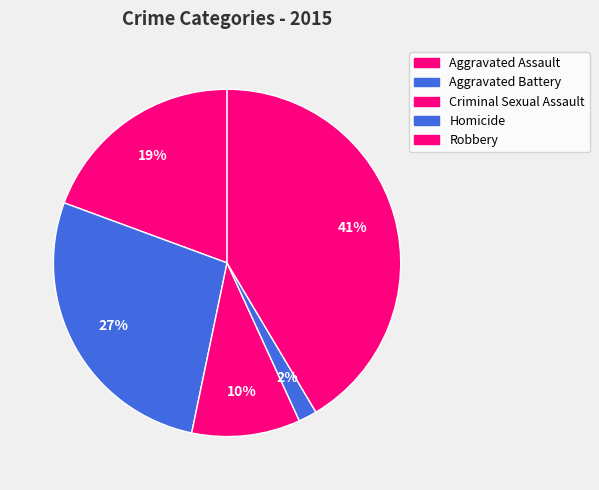

How many slices are in this pie chart?

5